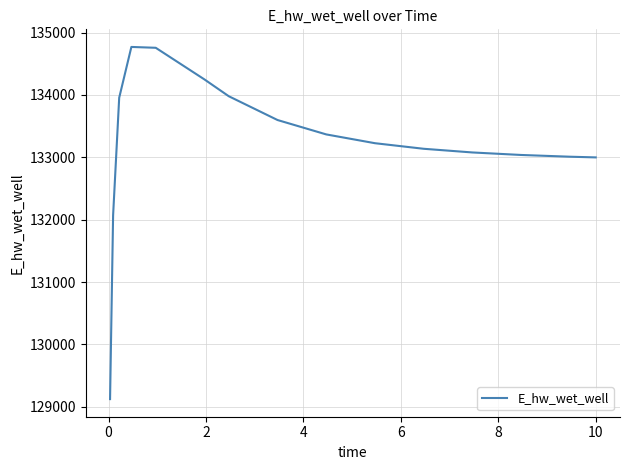

True or false: there are more than 0 points higher than both neighbors.

True